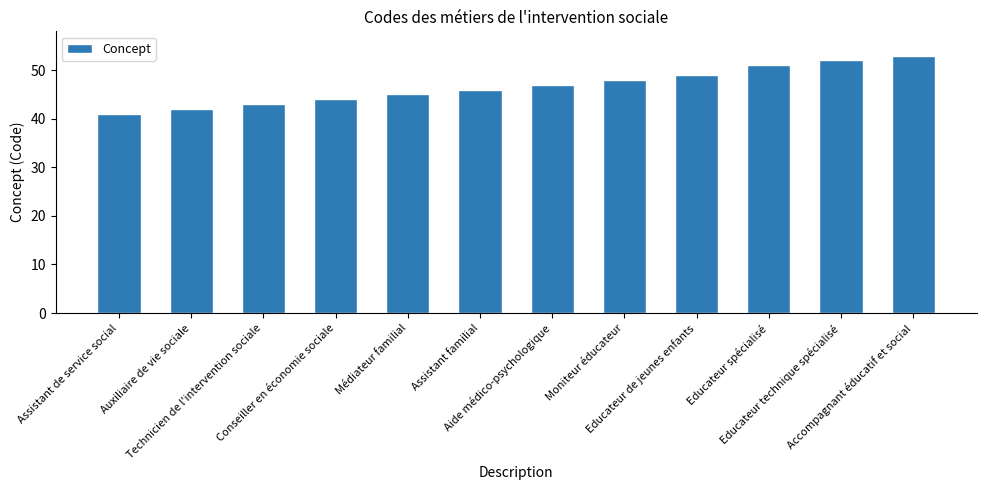

At which label is the value closest to 47?

Aide médico-psychologique